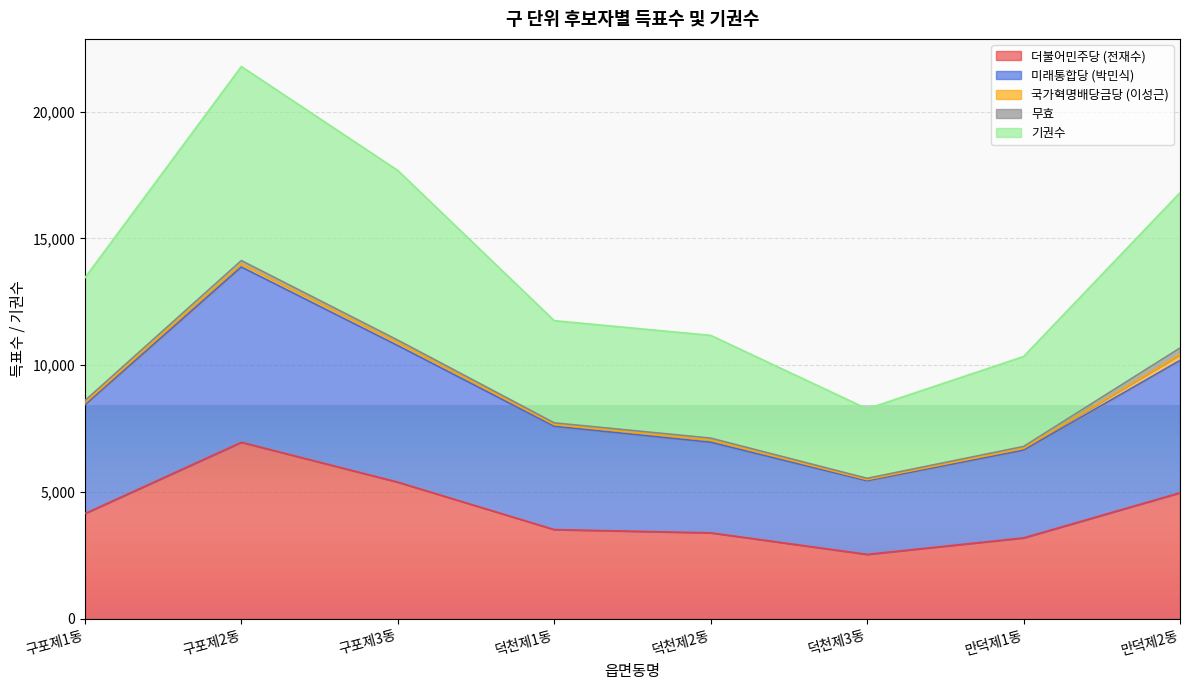

True or false: 기권수 and 미래통합당 (박민식) intersect in this chart.

False